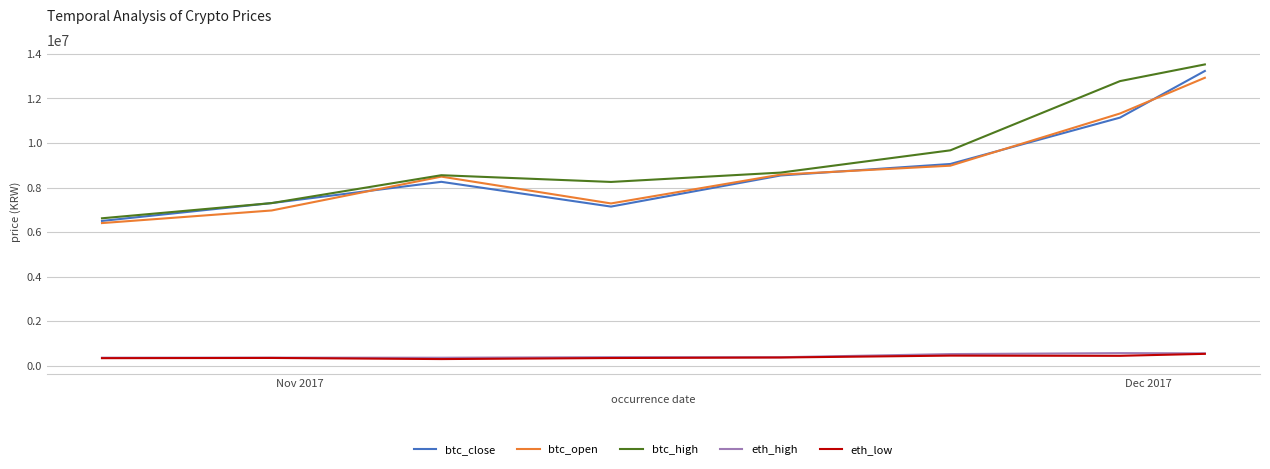

Which series has the largest range (max minus min)?

btc_high